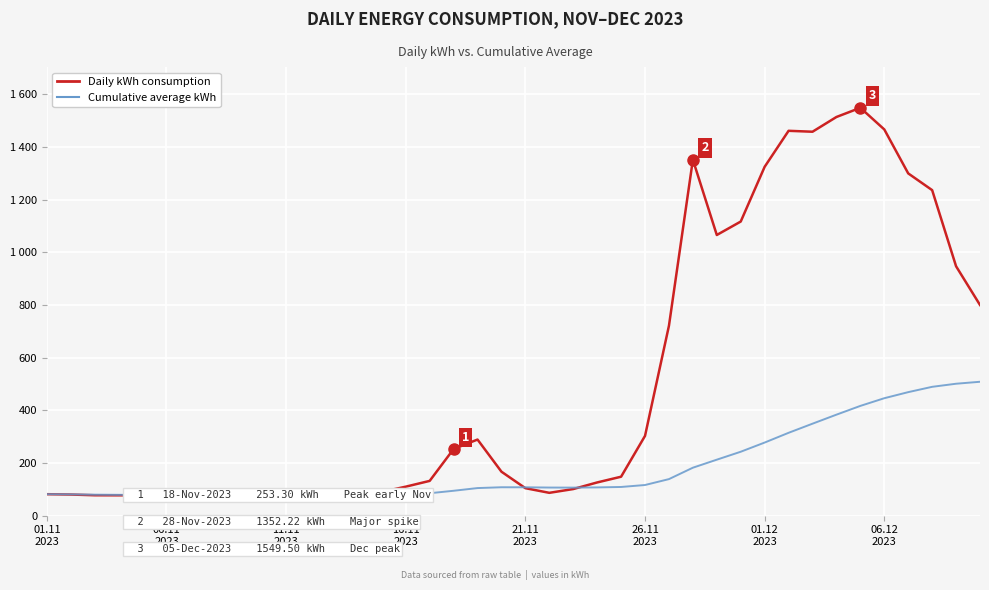

What are all the series names shown in the legend?

Daily kWh consumption, Cumulative average kWh